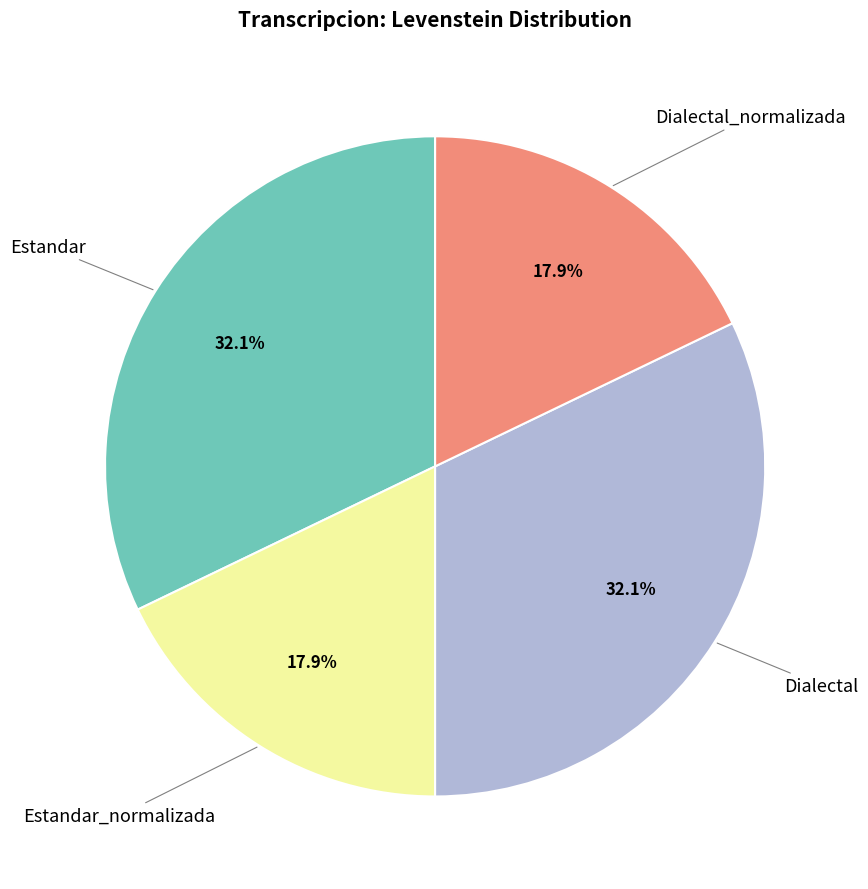

How many segments does this pie chart have?

4